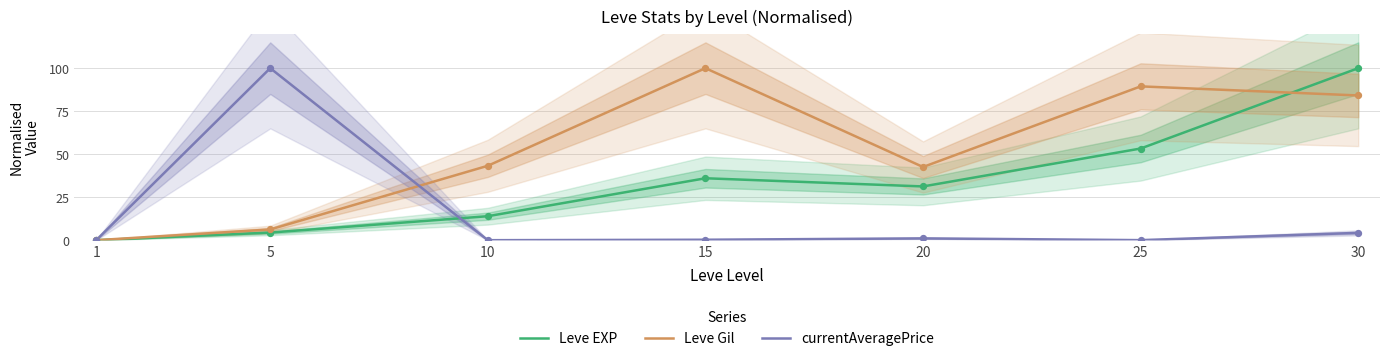

Is the value of Leve EXP at 15 greater than the value of Leve Gil at 20?

No